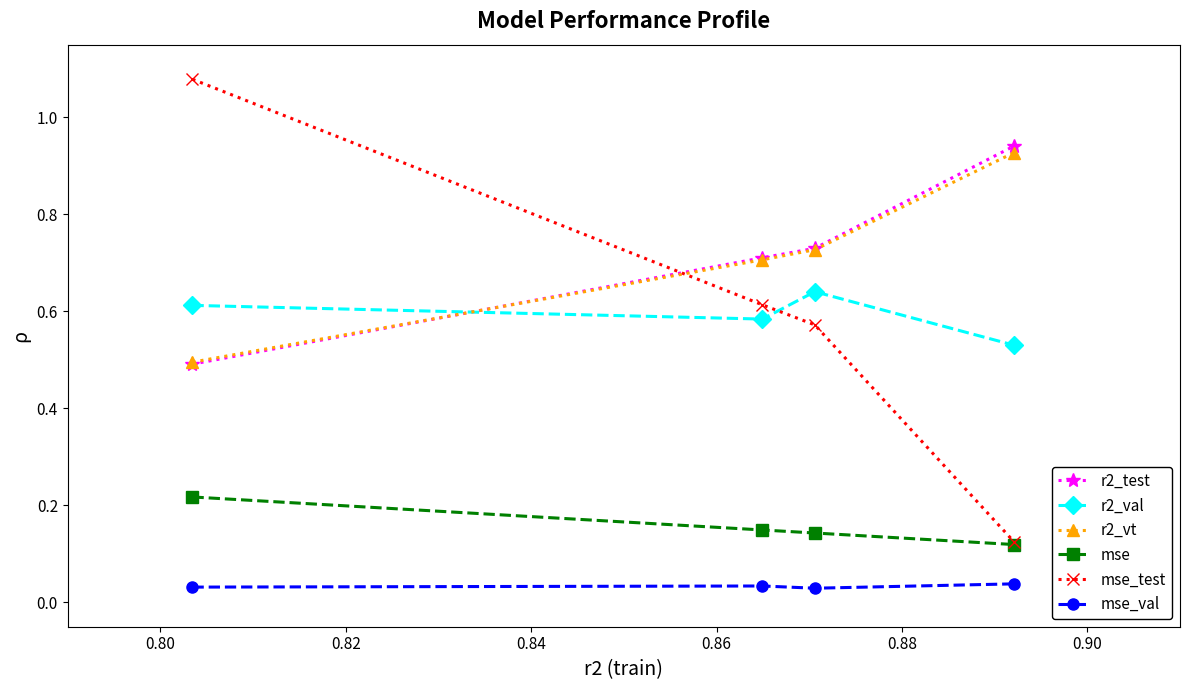

How many times do r2_test and r2_val cross each other?

1